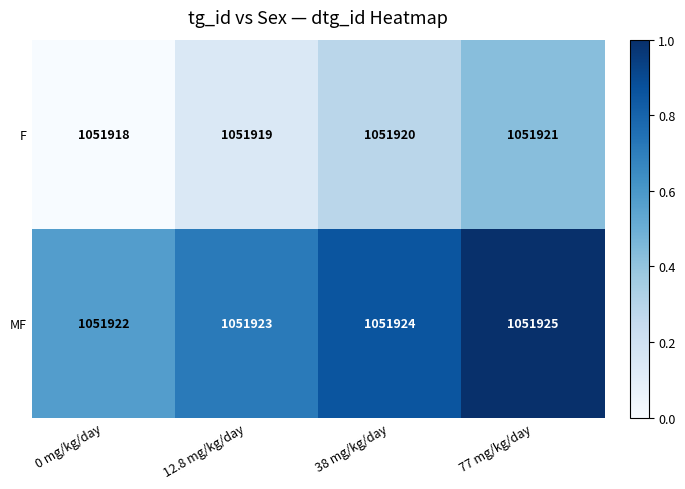

What is the greatest value displayed?

1051925